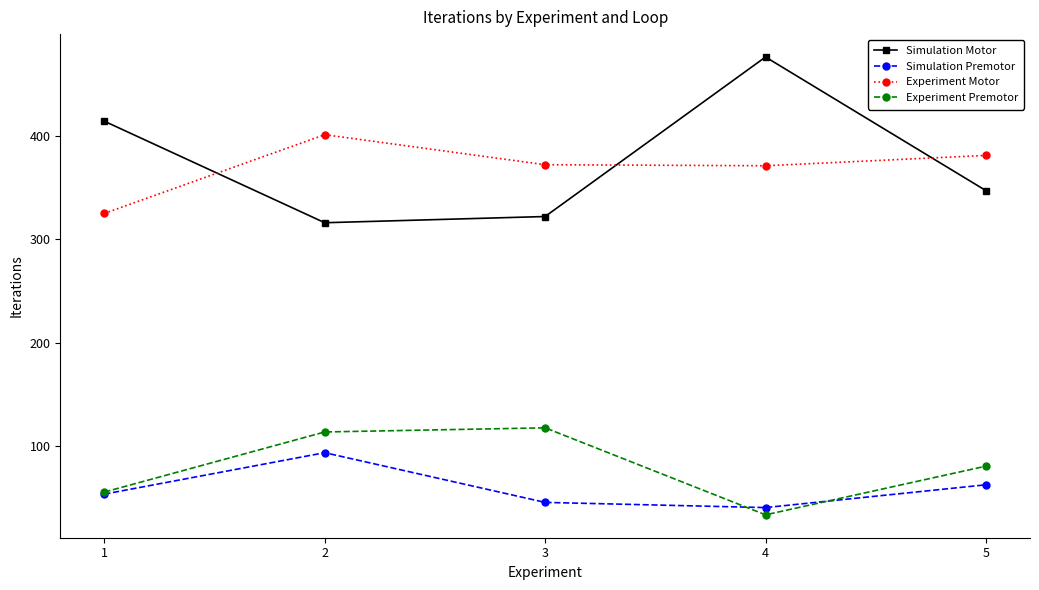

True or false: Experiment Premotor and Experiment Motor cross at least once.

False